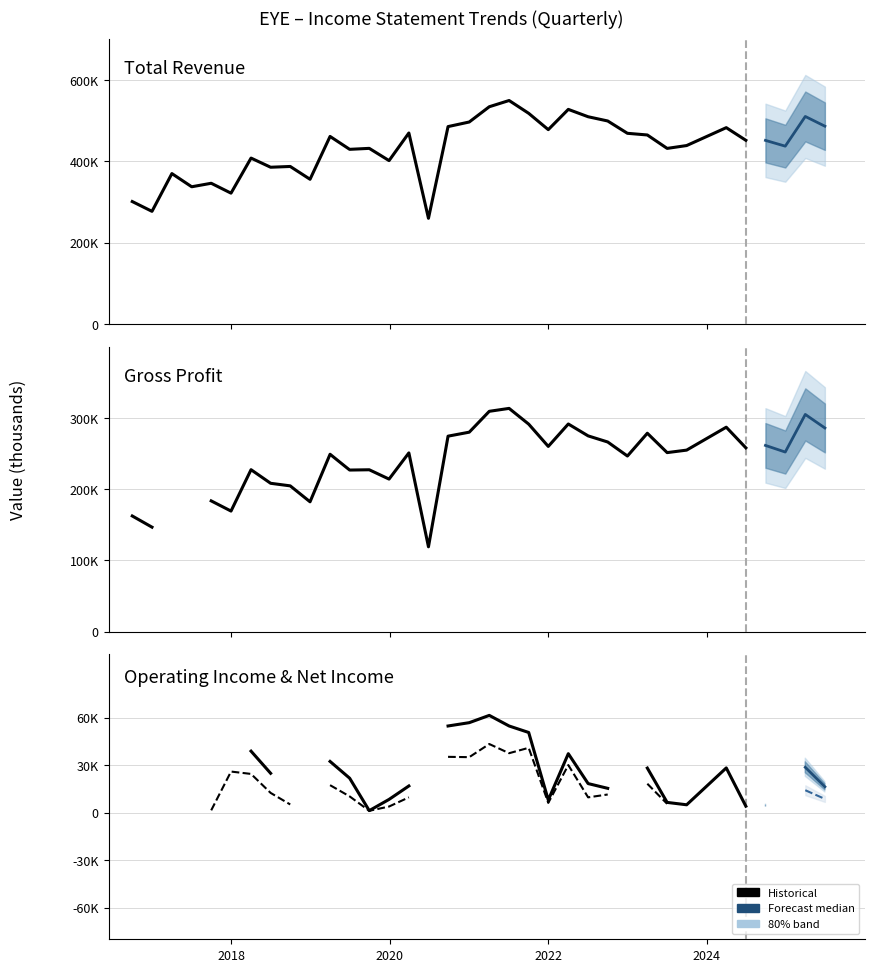

Is this an area chart (filled region under the line)?

No